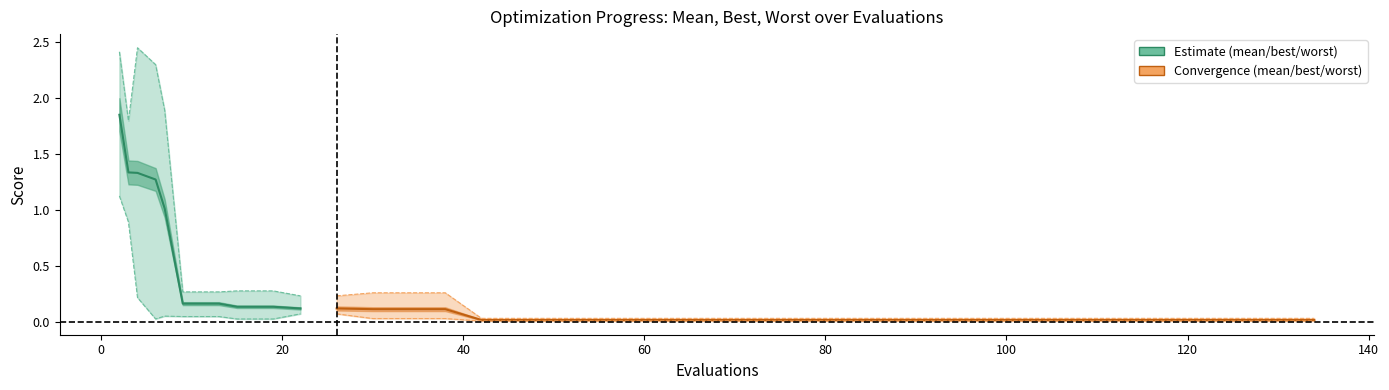

At which label is mean closest to 0?

42